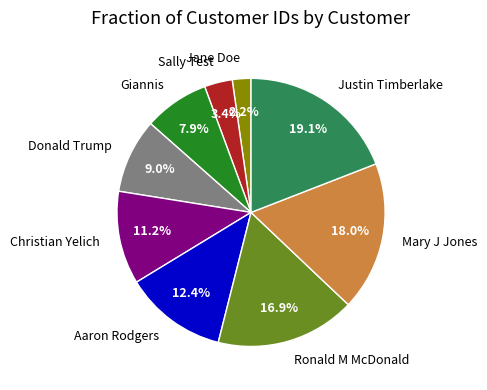

The Ronald M McDonald slice represents 3% of the pie. True or false?

False